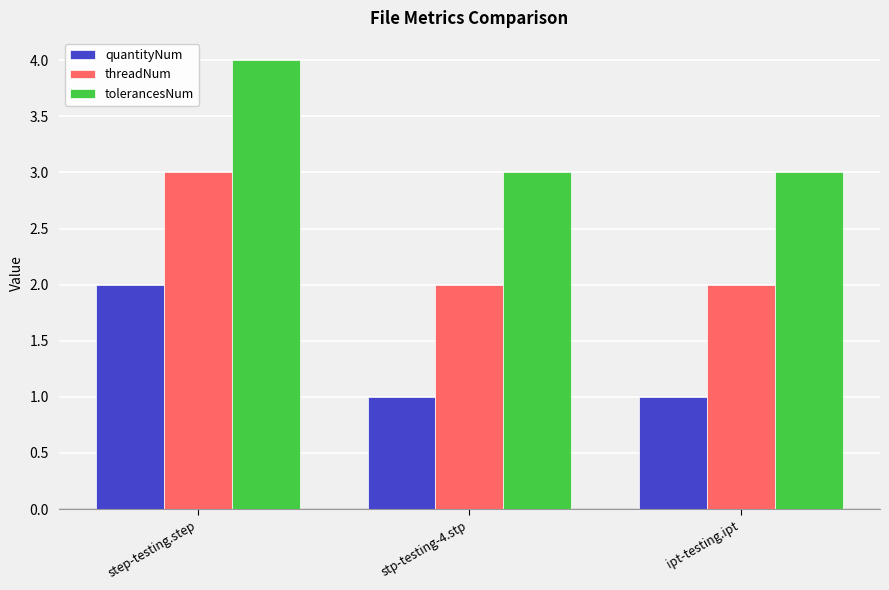

Reading left to right, extract all data points from this chart.

quantityNum: step-testing.step=2	stp-testing-4.stp=1	ipt-testing.ipt=1
threadNum: step-testing.step=3	stp-testing-4.stp=2	ipt-testing.ipt=2
tolerancesNum: step-testing.step=4	stp-testing-4.stp=3	ipt-testing.ipt=3